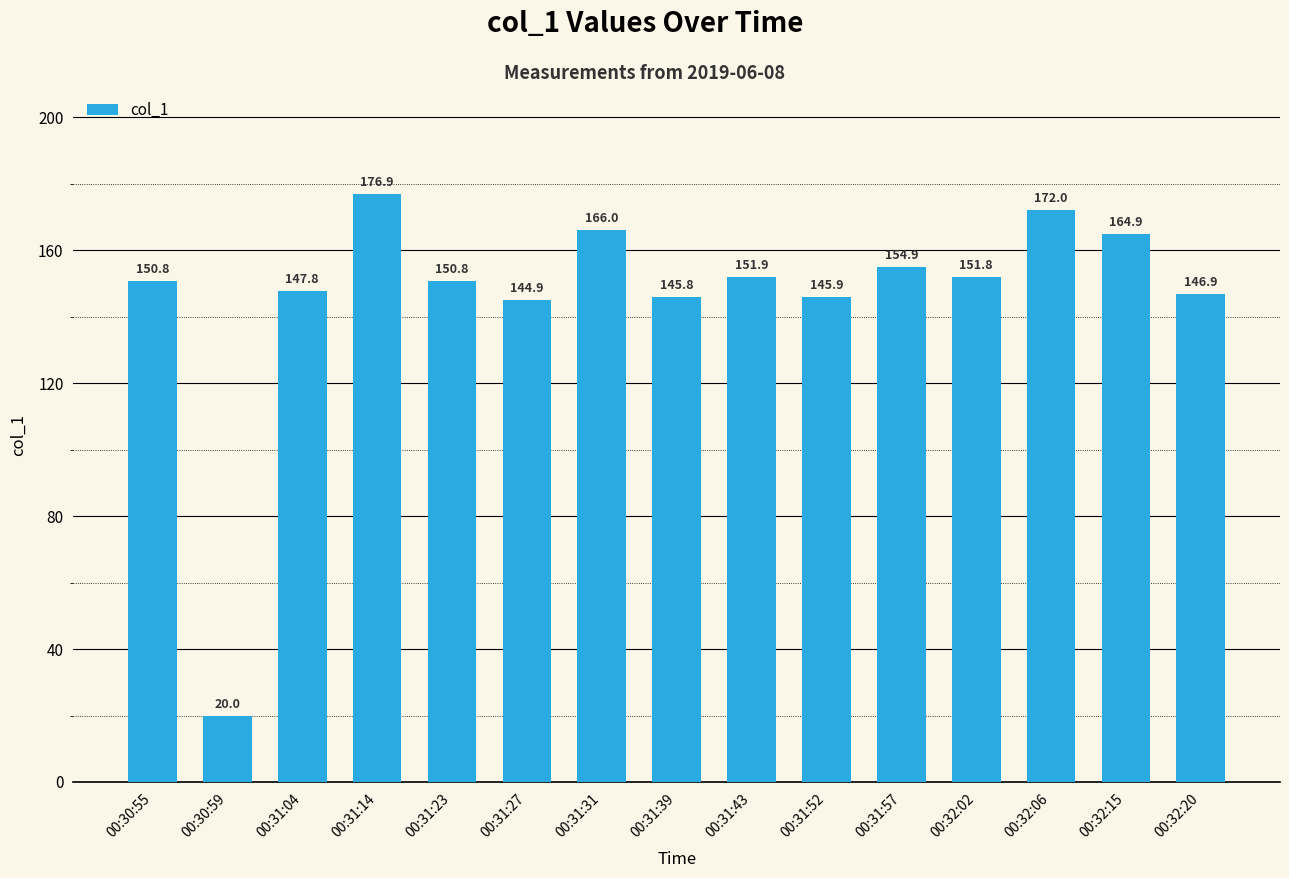

Reading left to right, list all the values displayed in this chart.

150.8	20.0	147.8	176.9	150.8	144.9	166.0	145.8	151.9	145.9	154.9	151.8	172.0	164.9	146.9